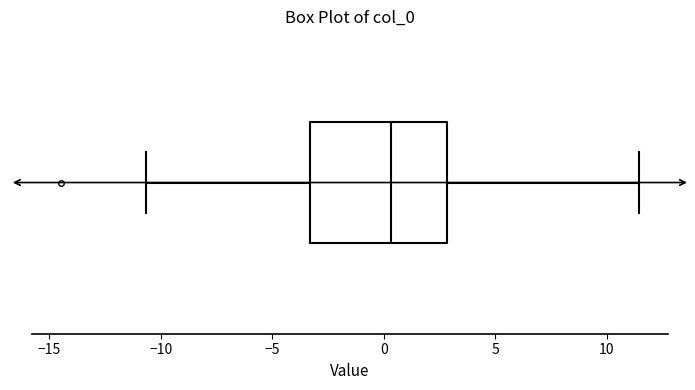

Where does the right whisker of the box end on the x-axis? The values are not printed on the chart, so give them approximately, as read against the axis.

11.5